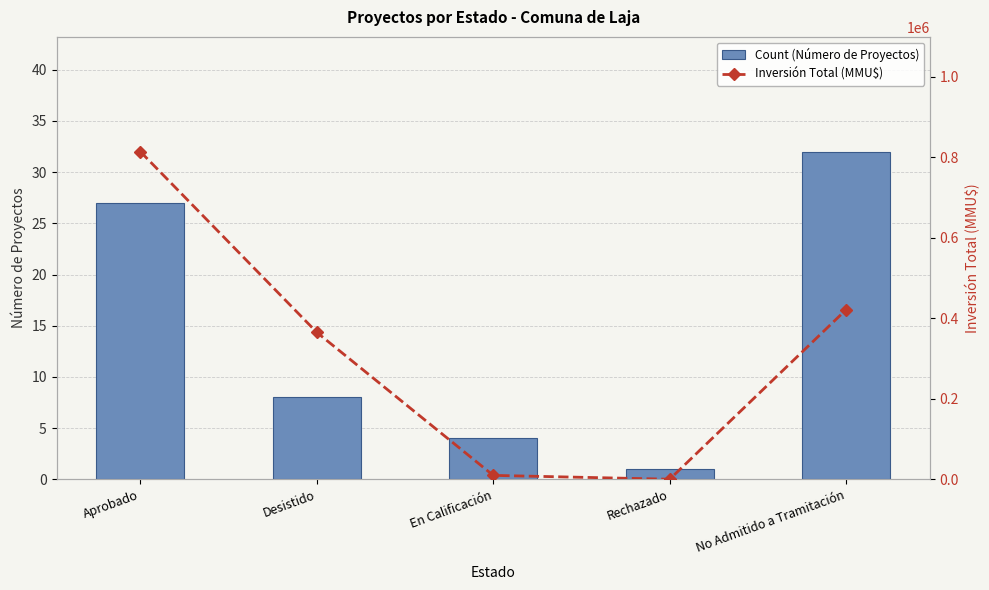

Rank the series at Rechazado from highest to lowest value.

Inversión Total (MMU$), Count (Número de Proyectos)